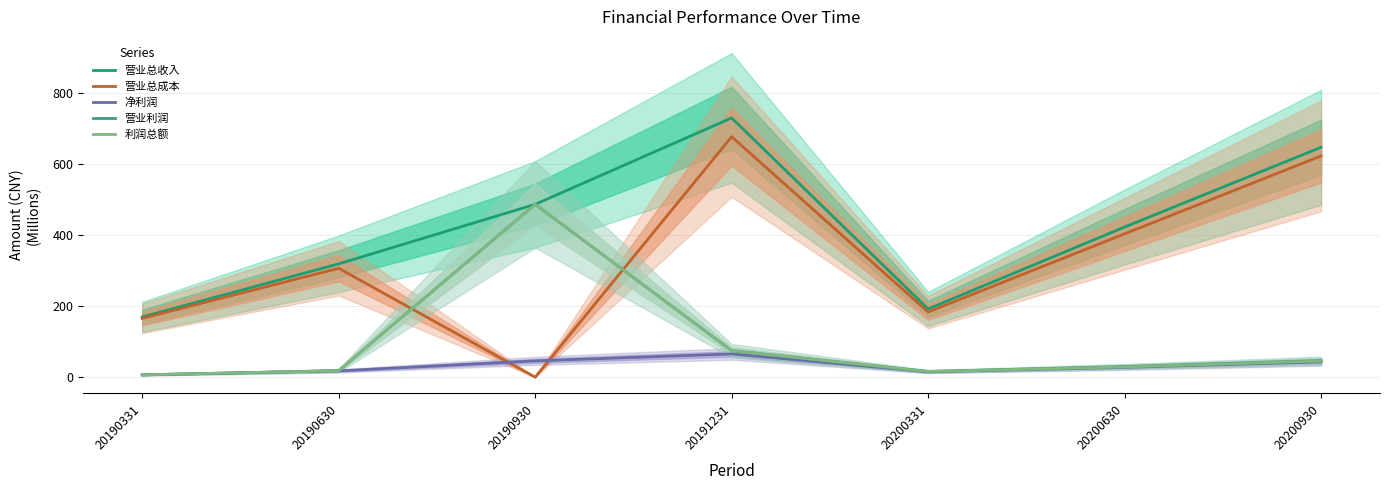

At which label does 营业总收入 reach its minimum?

20190331